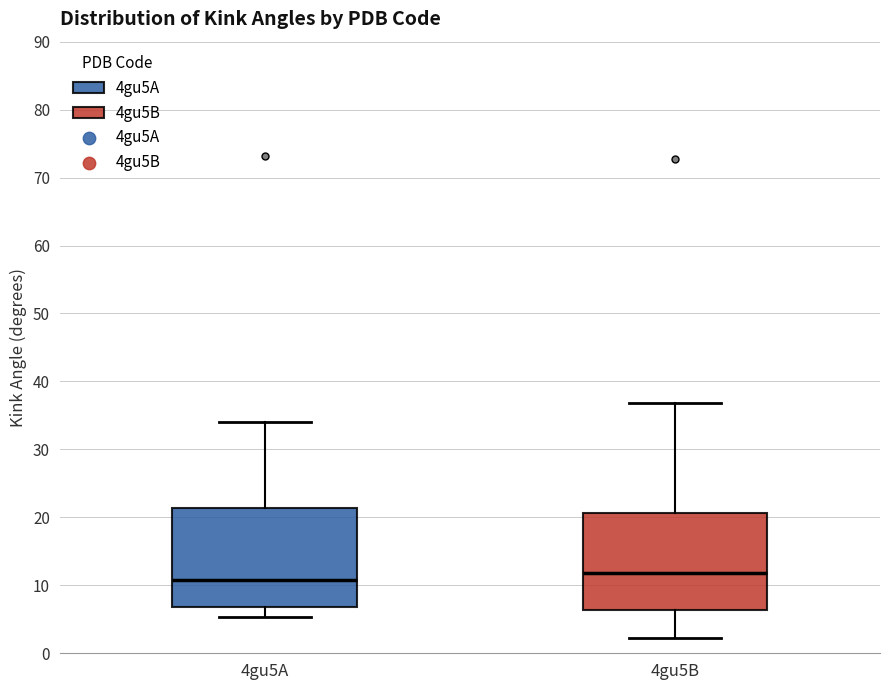

Where is the upper edge of the box for 4gu5B on the y-axis? The values are not printed on the chart, so give them approximately, as read against the axis.

21